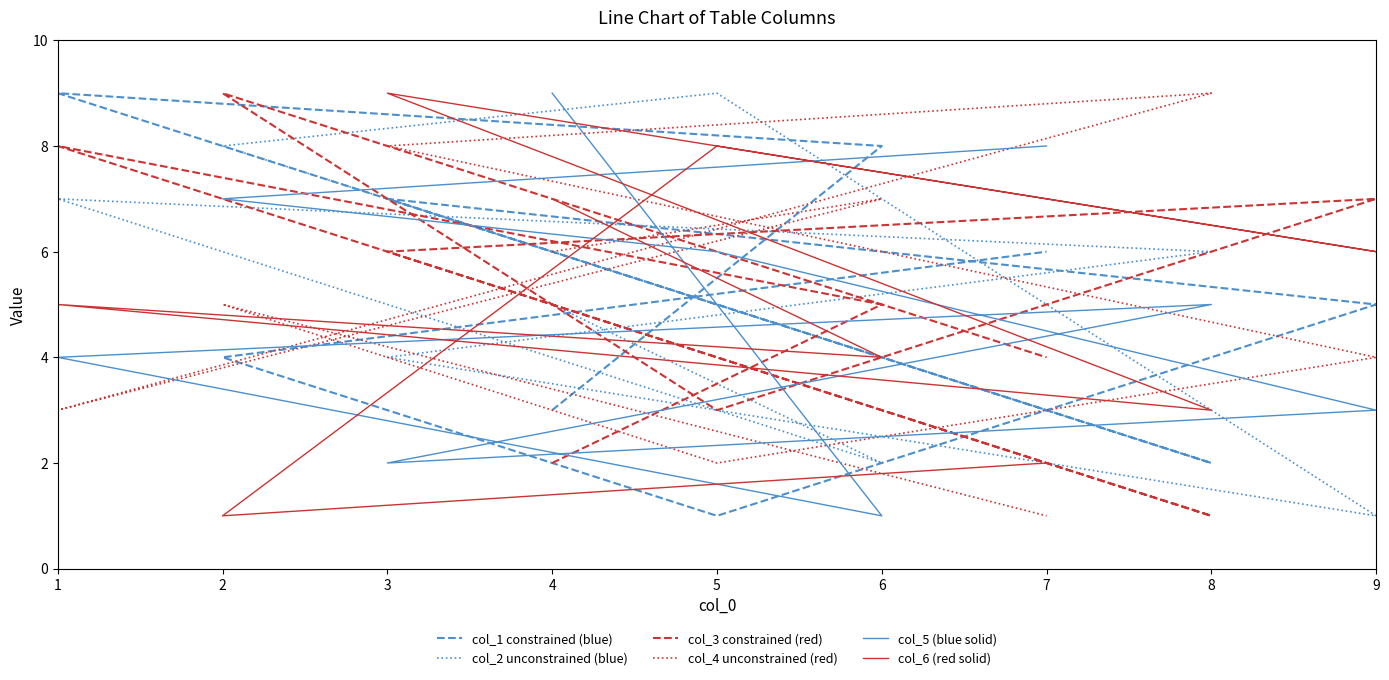

What is the maximum value shown in the chart?

9